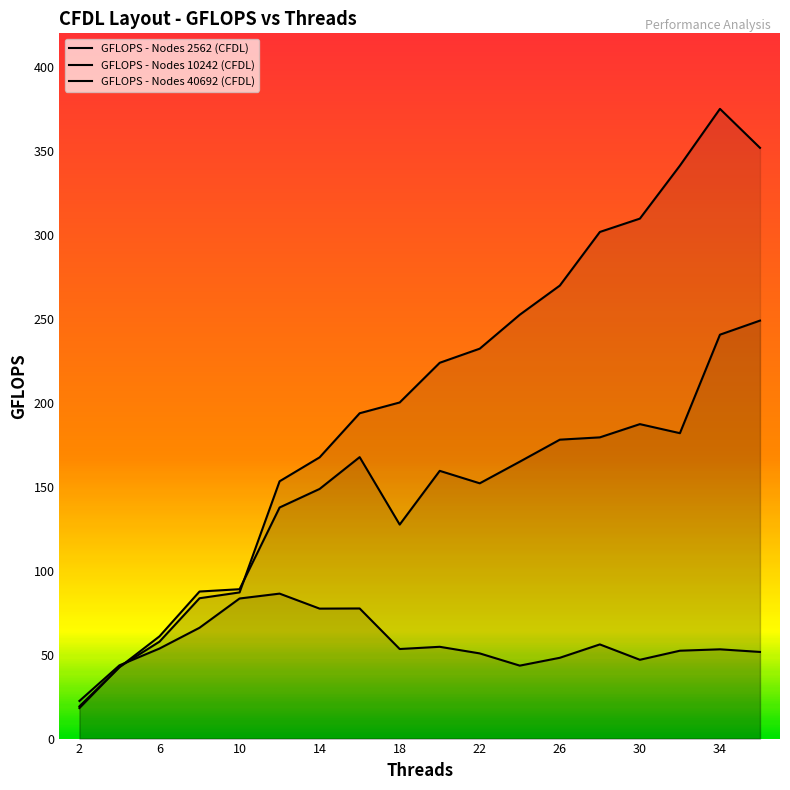

Which has a higher value, 28 or 34?

28